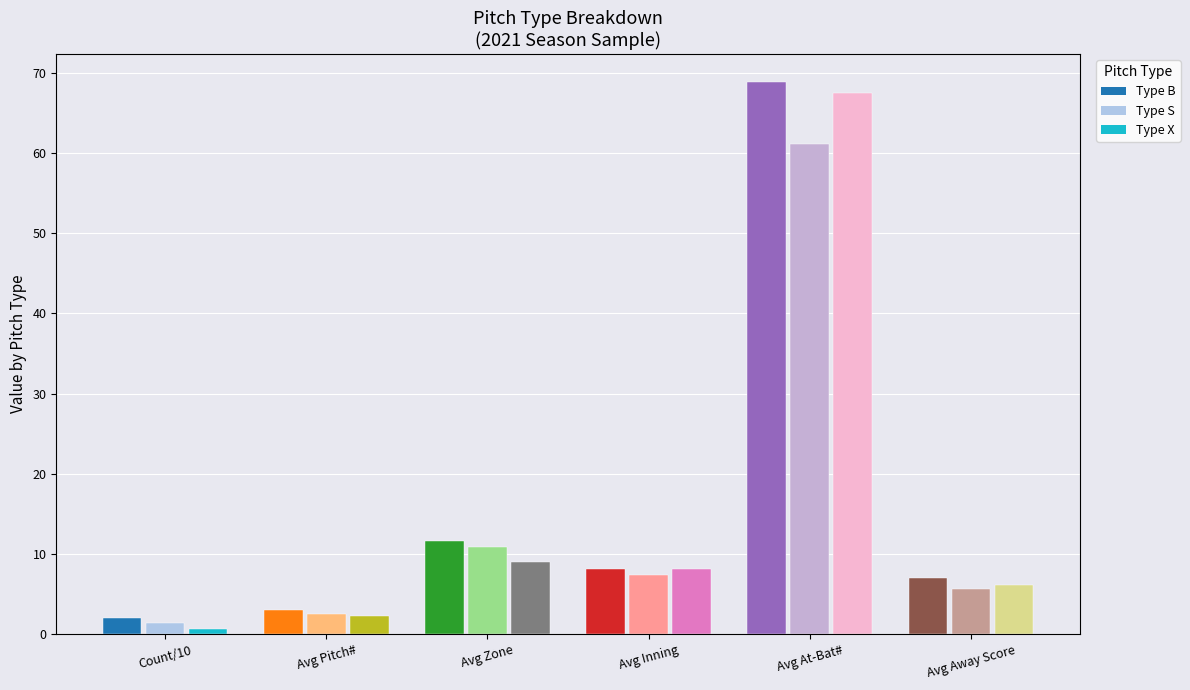

Rank the series at count from highest to lowest value.

B, S, X